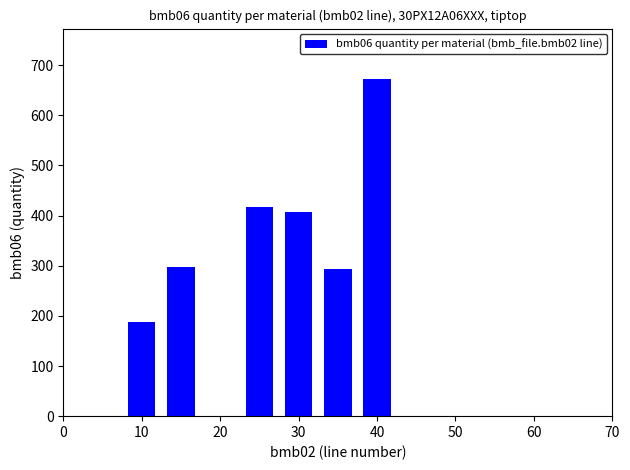

What is the maximum value shown in the chart?

672.0